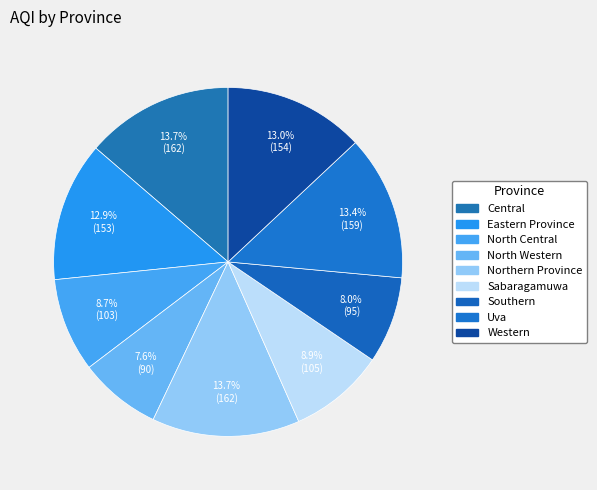

True or false: North Western accounts for 8% of the total.

True